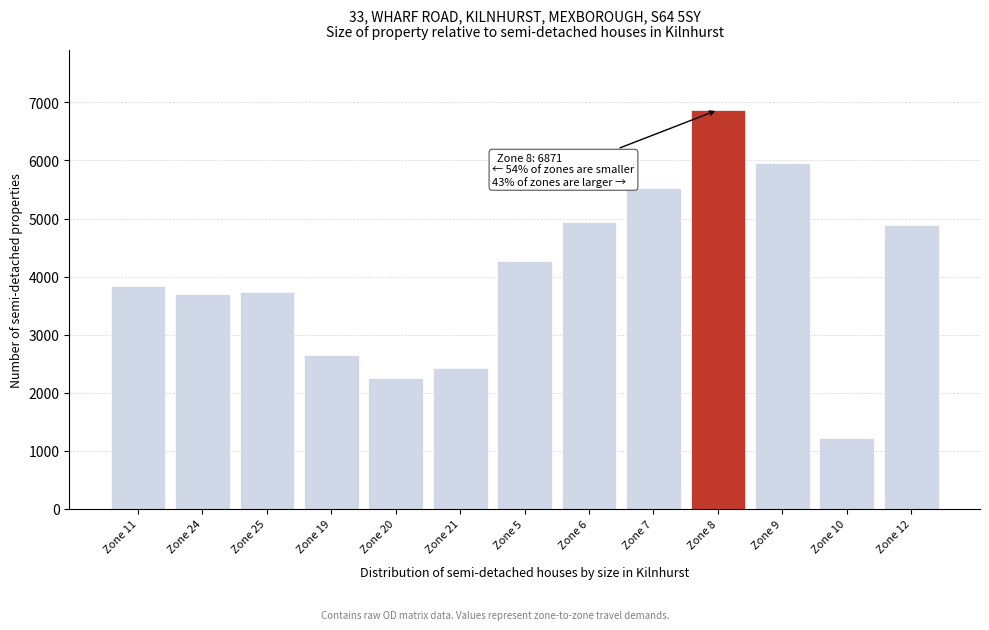

Reading left to right, extract all data points from this chart.

3845	3698	3737	2648	2254	2419	4275	4945	5521	6871	5959	1228	4886